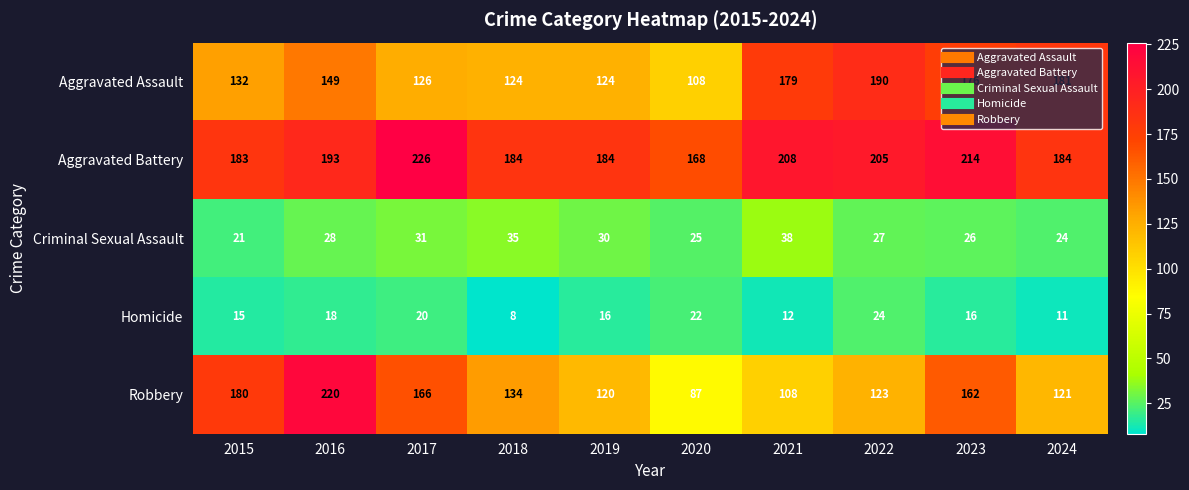

What is the total value across all series at 2015?

531